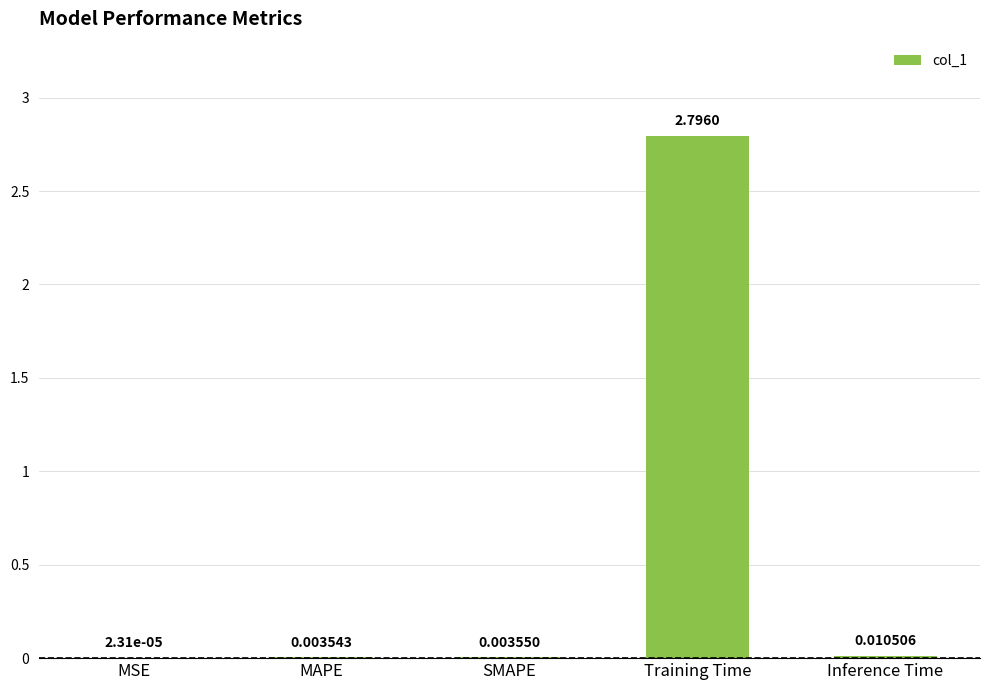

What is the difference between the values at MAPE and Training Time?

2.8